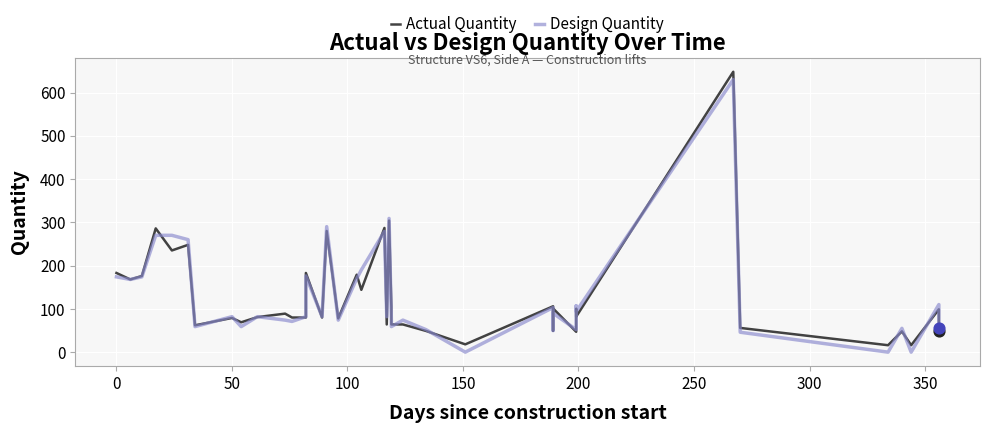

Which series has the largest total across all categories?

Actual Quantity